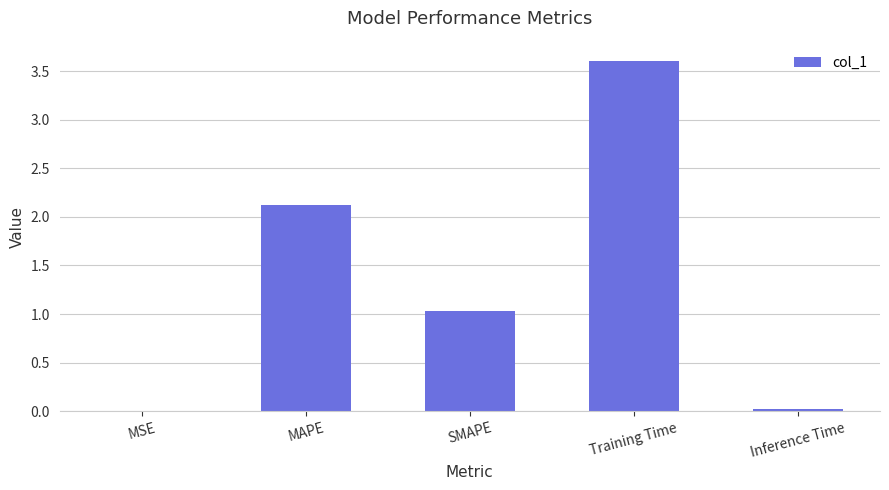

What is the sum of all values?

6.8